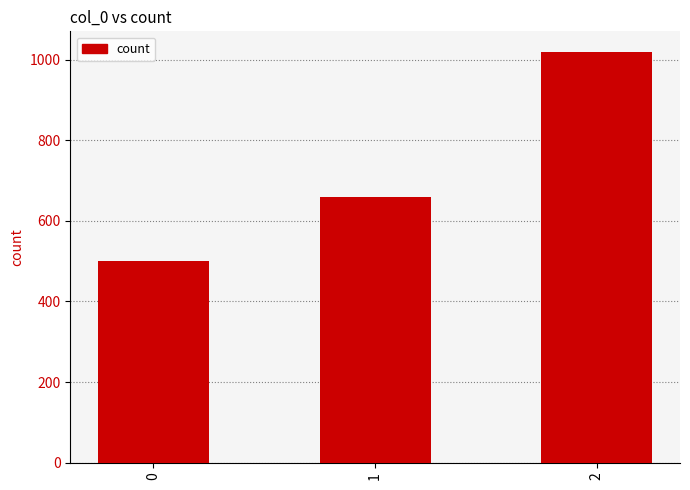

What is the sum of all values?

2180